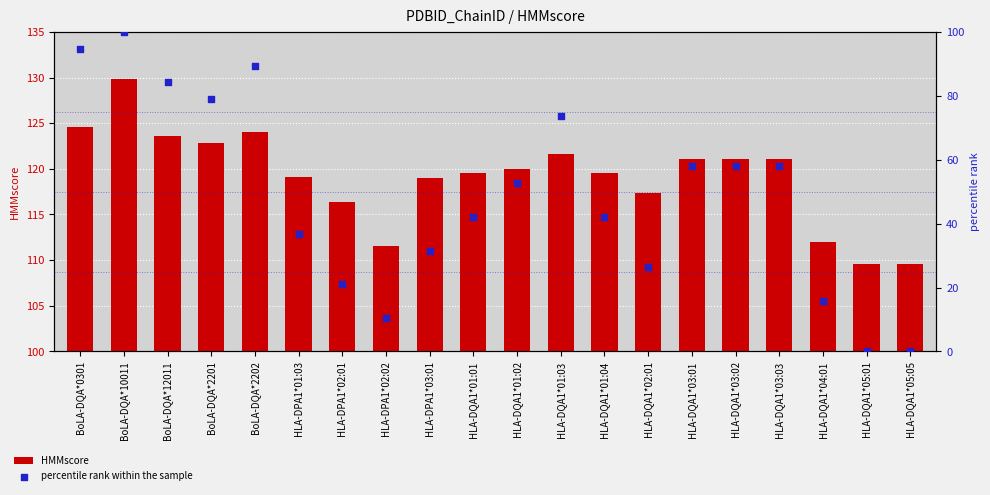

Which series has the largest Y range (max minus min)?

percentile rank within the sample